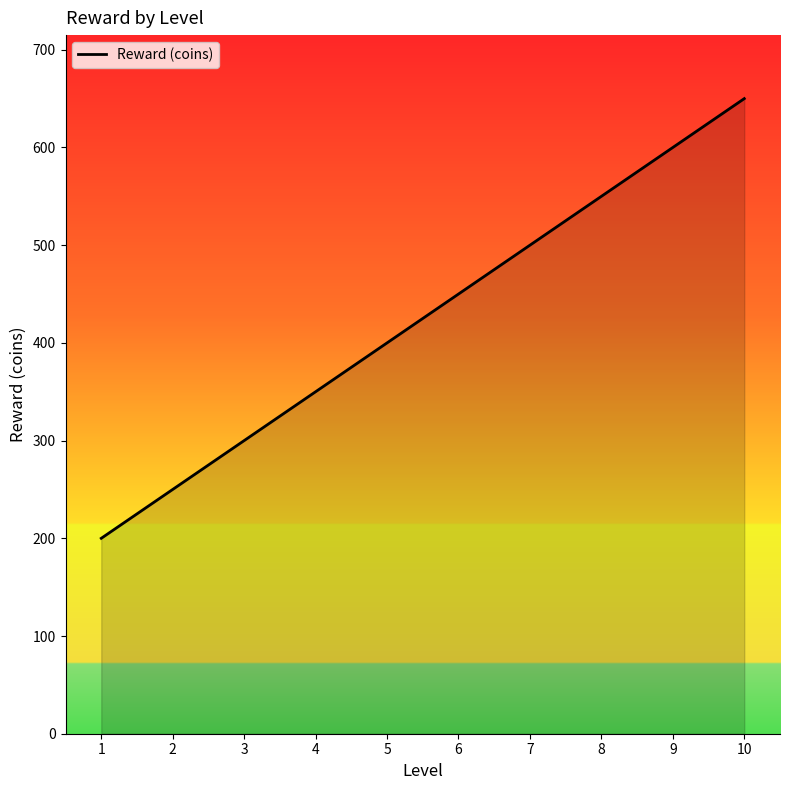

What is the maximum value shown in the chart?

650